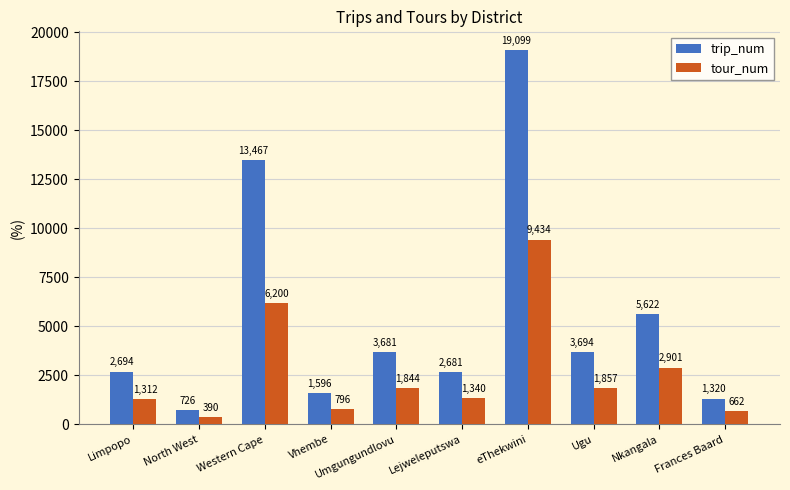

True or false: tour_num has a value of 6200 at Western Cape.

True